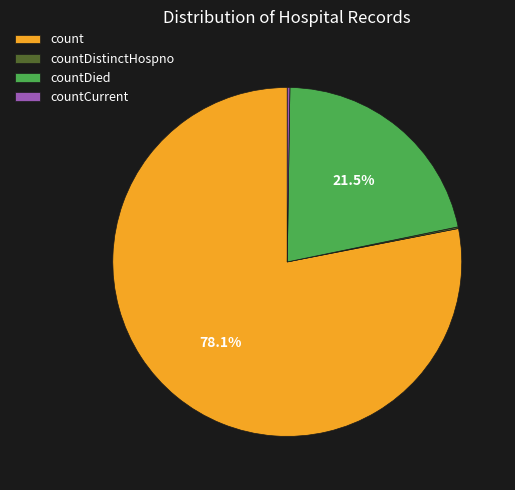

Does any single category account for the majority?

Yes